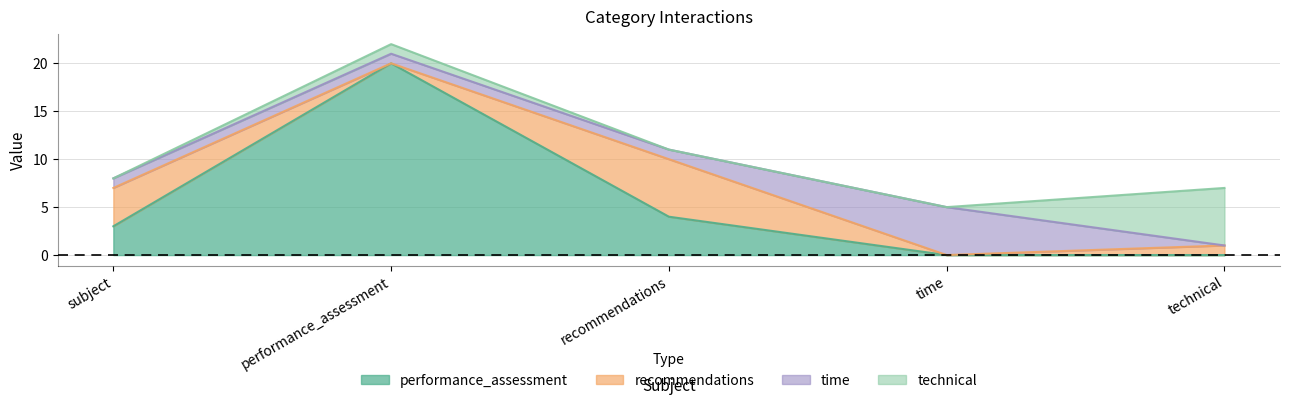

At which category is the sum across all series the highest?

performance_assessment